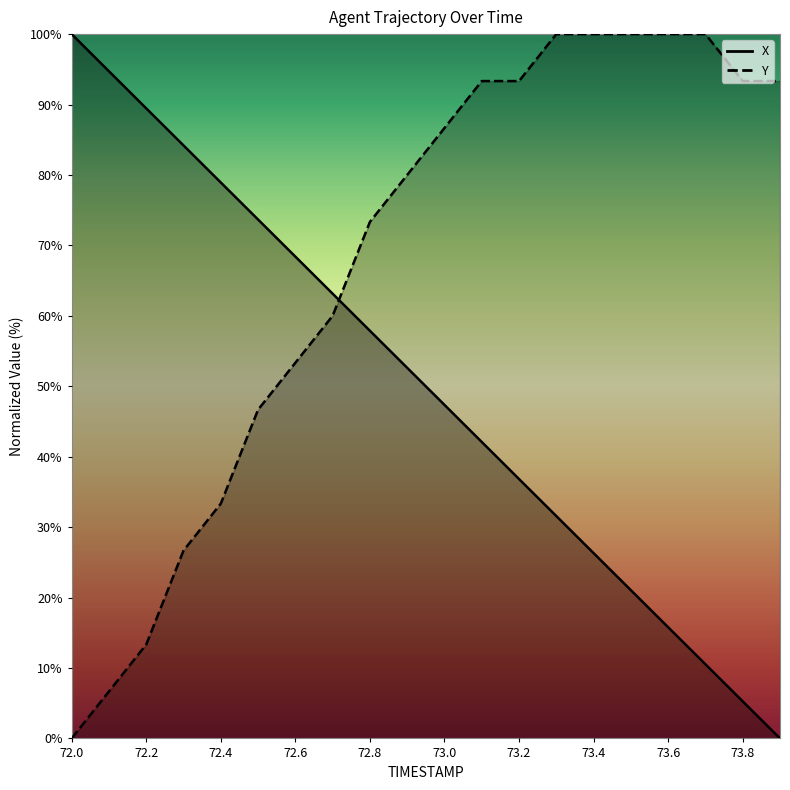

At how many categories does at least one series exceed 14?

20